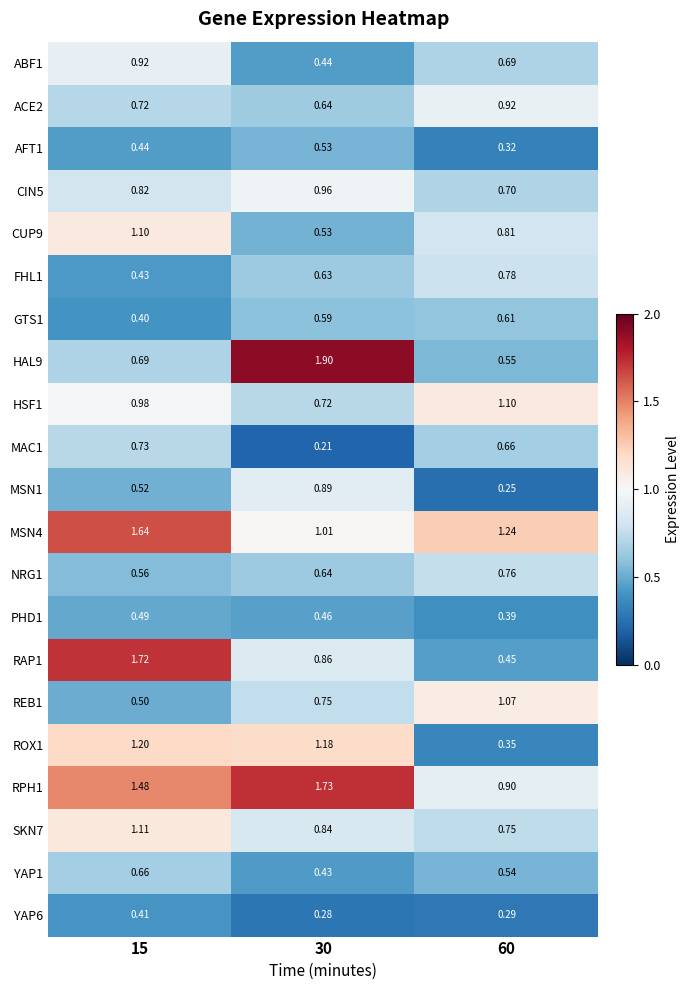

Count the number of data series in this chart.

21